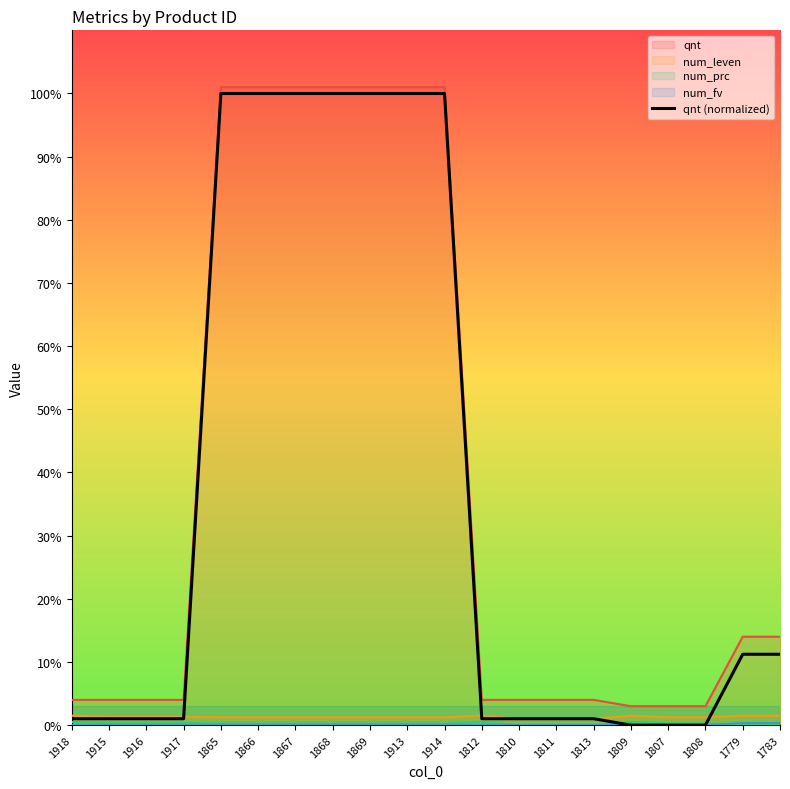

What is the greatest value displayed?

101.0